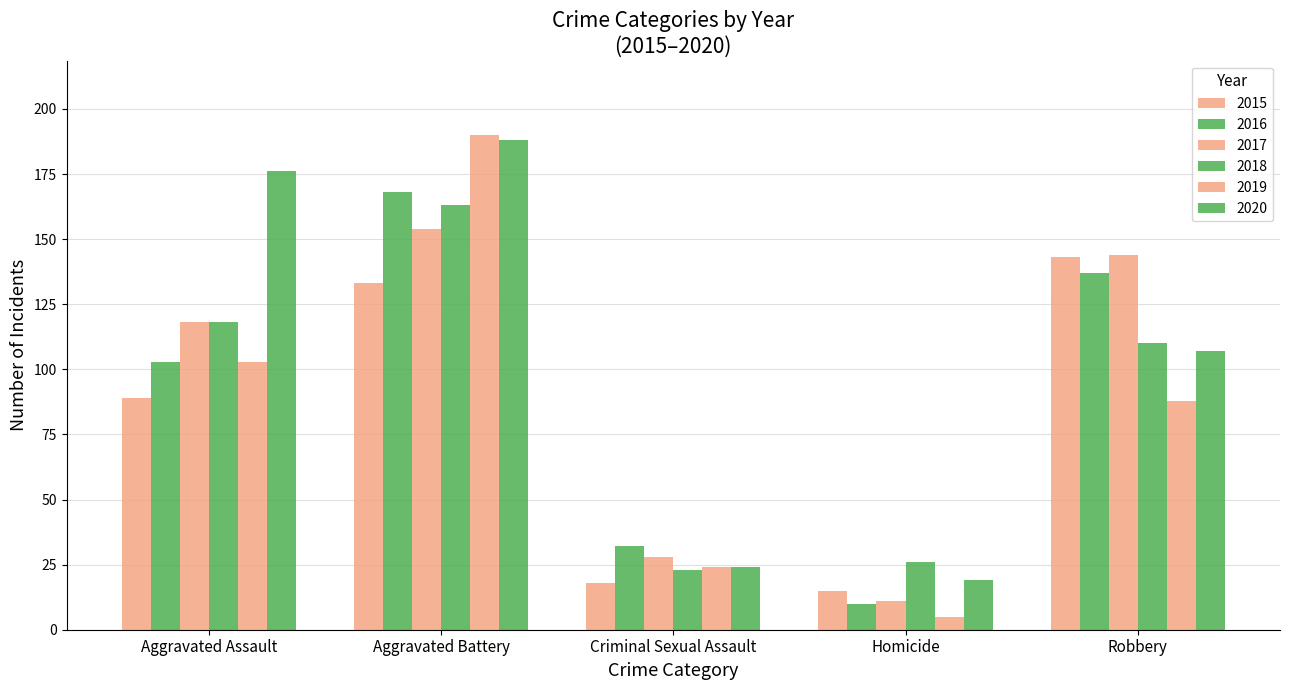

Between Robbery and Aggravated Battery, which is larger?

Robbery